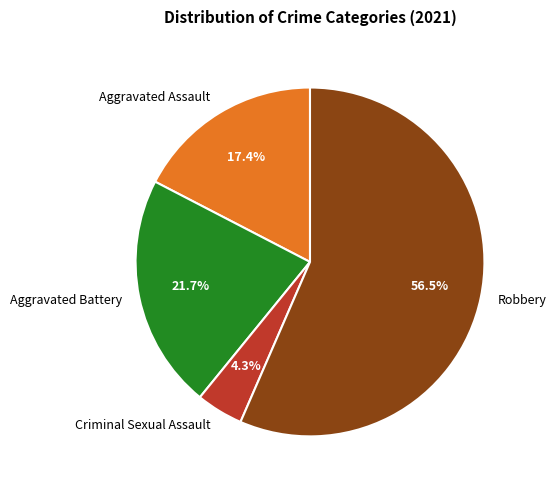

Does any single category account for the majority?

Yes